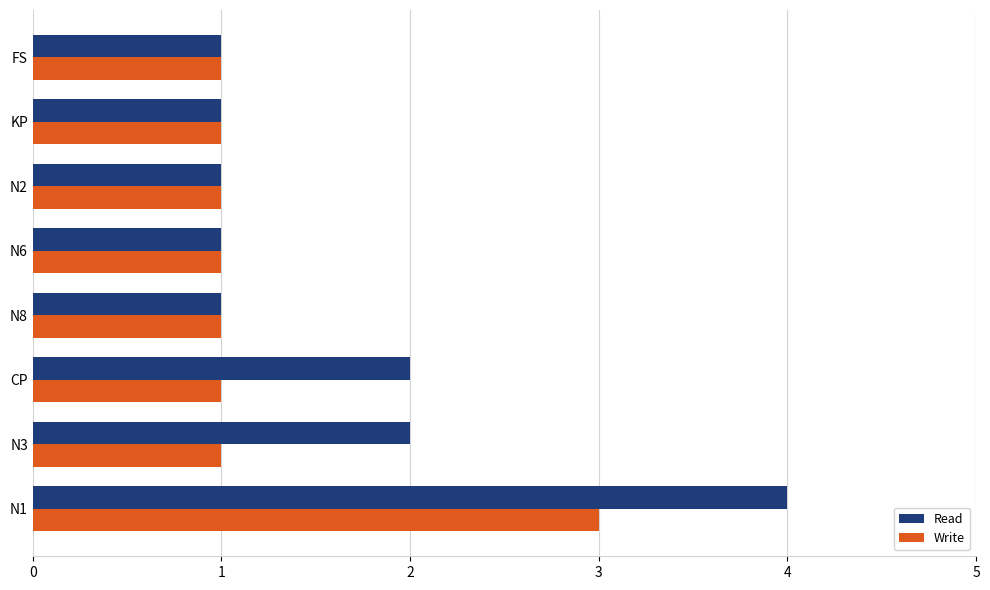

Rank the series by their average value, from lowest to highest.

Write, Read